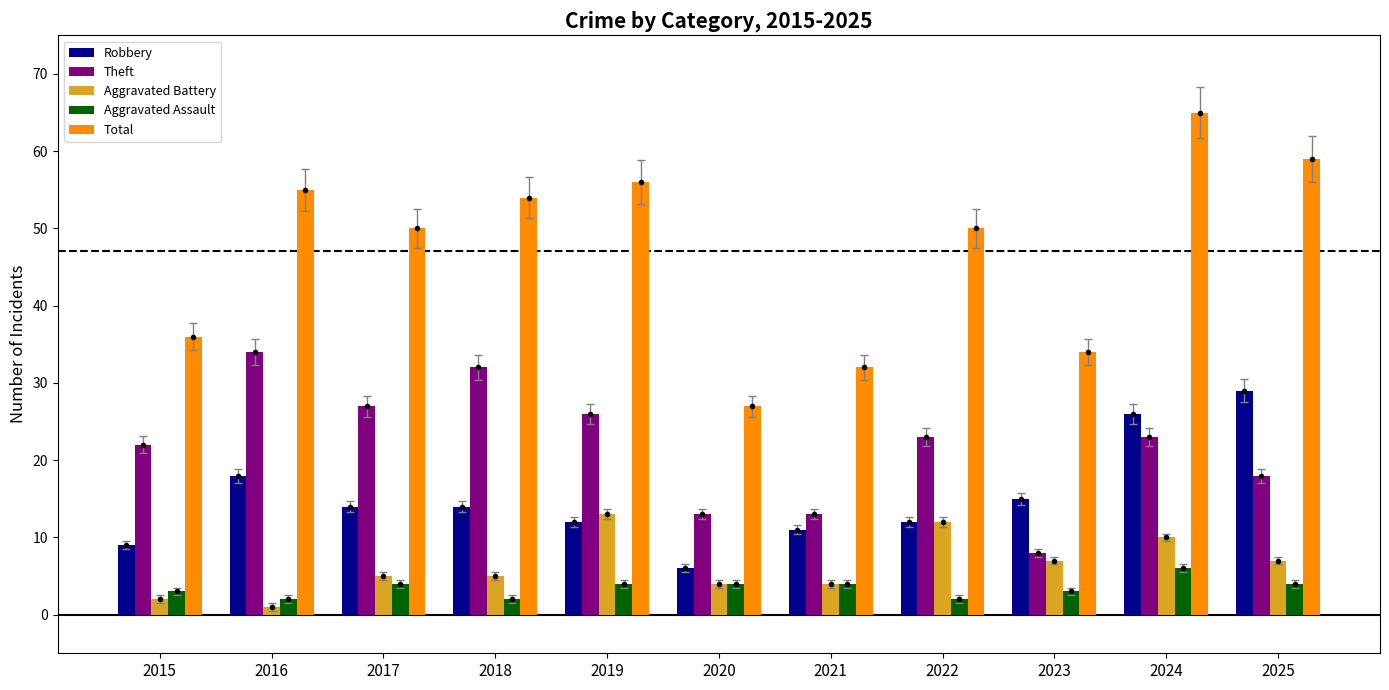

Reading left to right, list all the values displayed in this chart.

Robbery: 2015=9	2016=18	2017=14	2018=14	2019=12	2020=6	2021=11	2022=12	2023=15	2024=26	2025=29
Theft: 2015=22	2016=34	2017=27	2018=32	2019=26	2020=13	2021=13	2022=23	2023=8	2024=23	2025=18
Aggravated Battery: 2015=2	2016=1	2017=5	2018=5	2019=13	2020=4	2021=4	2022=12	2023=7	2024=10	2025=7
Aggravated Assault: 2015=3	2016=2	2017=4	2018=2	2019=4	2020=4	2021=4	2022=2	2023=3	2024=6	2025=4
Total: 2015=36	2016=55	2017=50	2018=54	2019=56	2020=27	2021=32	2022=50	2023=34	2024=65	2025=59